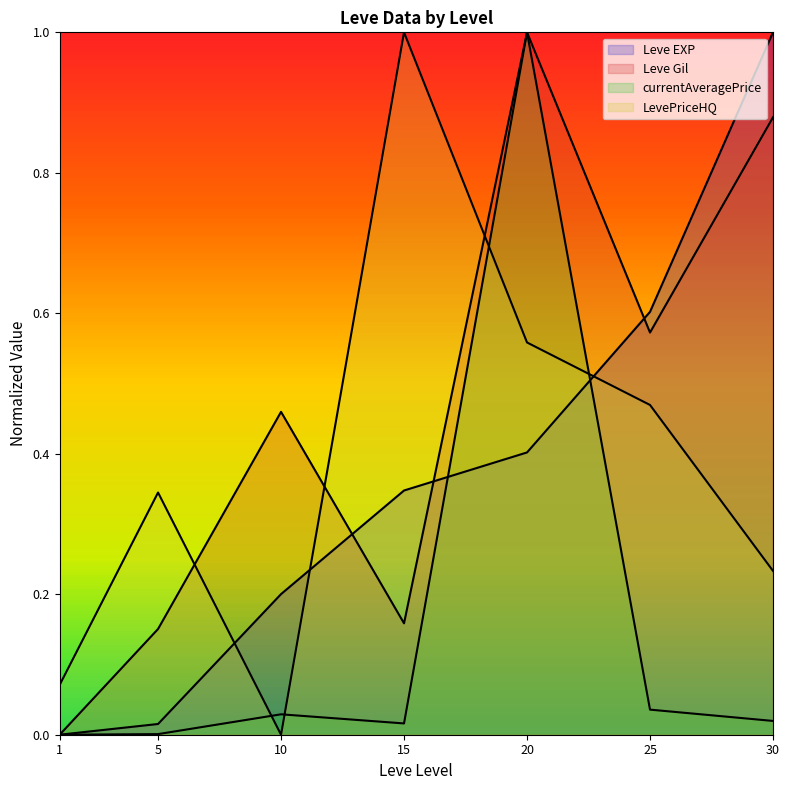

How many positive values does the Leve Gil series have?

6